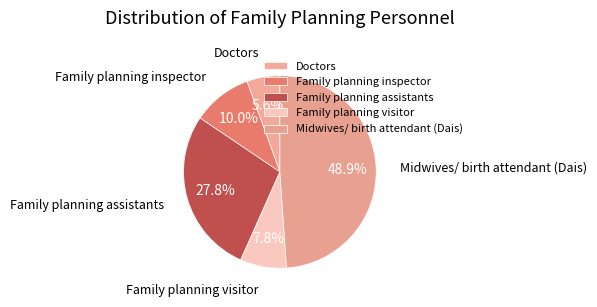

Which category has the smallest portion of the pie?

Doctors